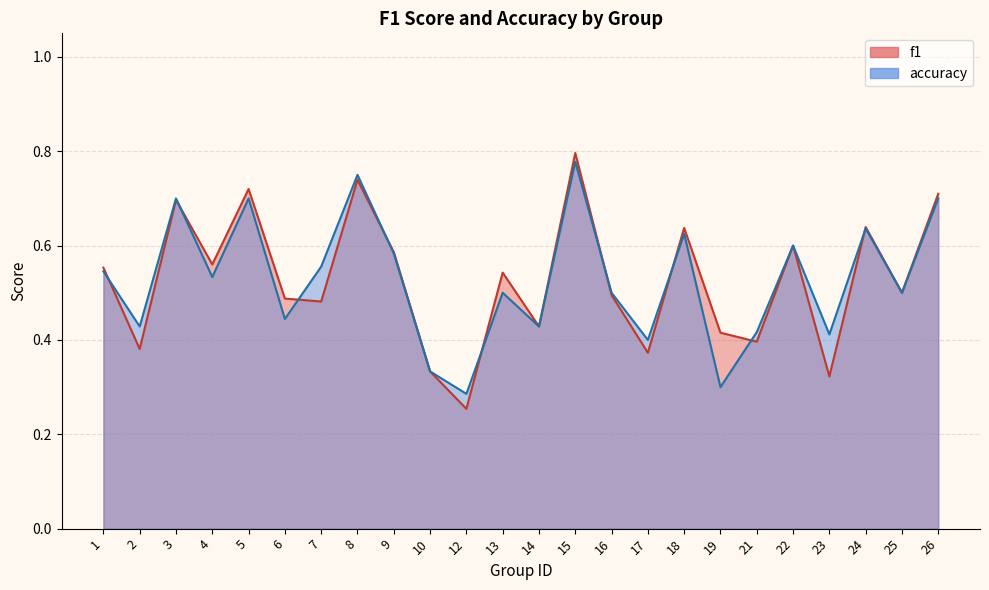

What is the value of the f1 point at the 2nd from the left?

0.4